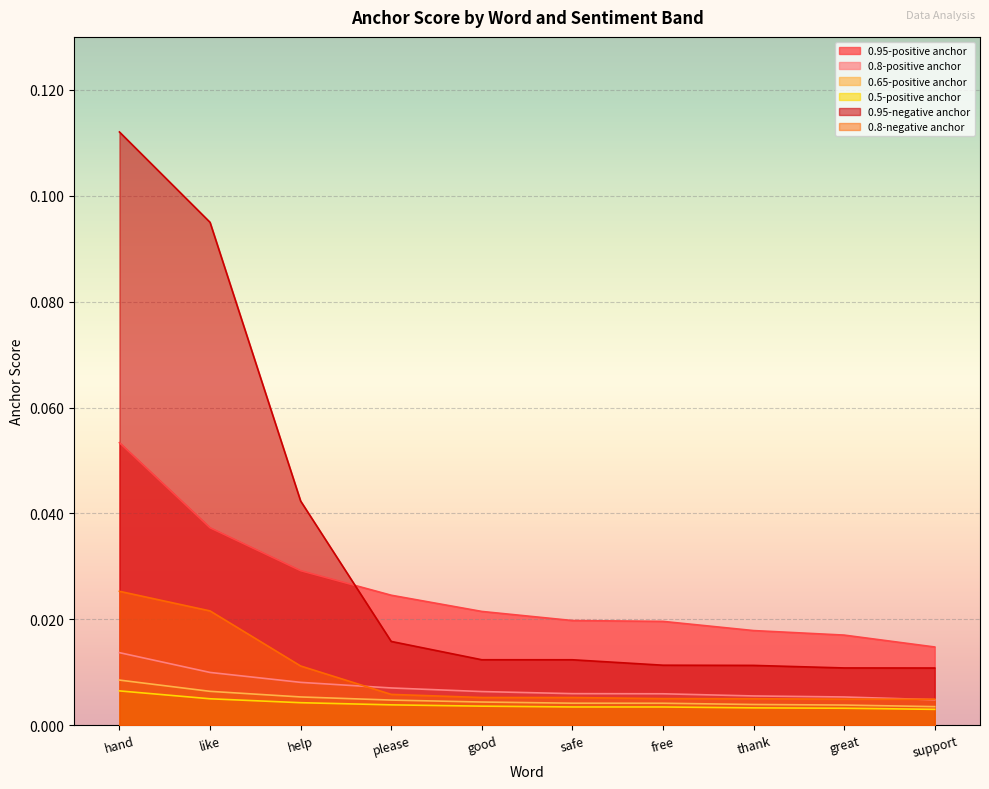

At hand, list the series in order from largest to smallest.

0.95-negative anchor, 0.95-positive anchor, 0.8-negative anchor, 0.8-positive anchor, 0.65-positive anchor, 0.5-positive anchor